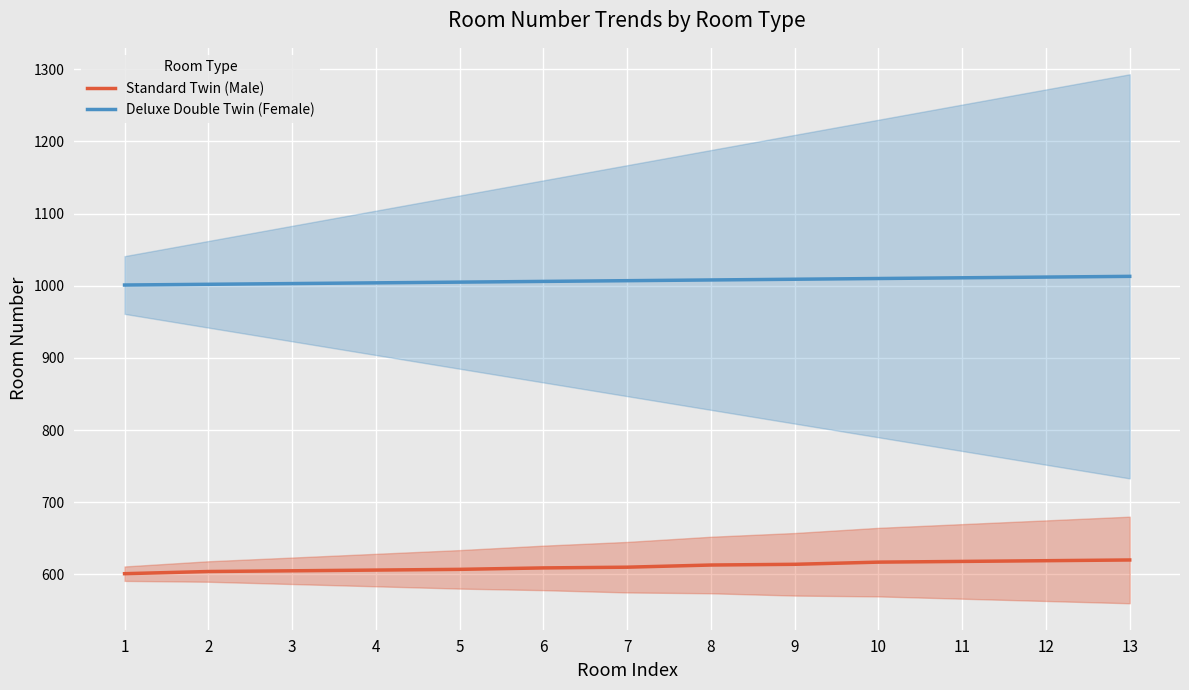

What is the value of the Standard Twin (Male) point at the 9th from the left?

614